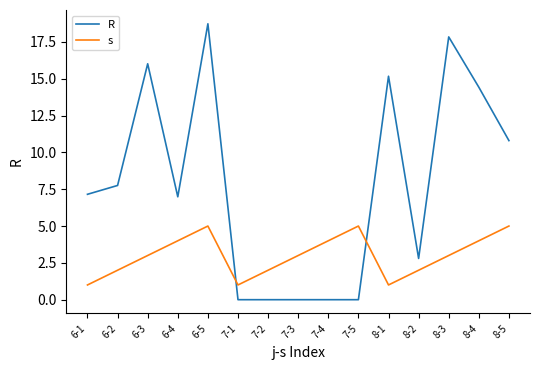

How many intersections are there between R and s?

2